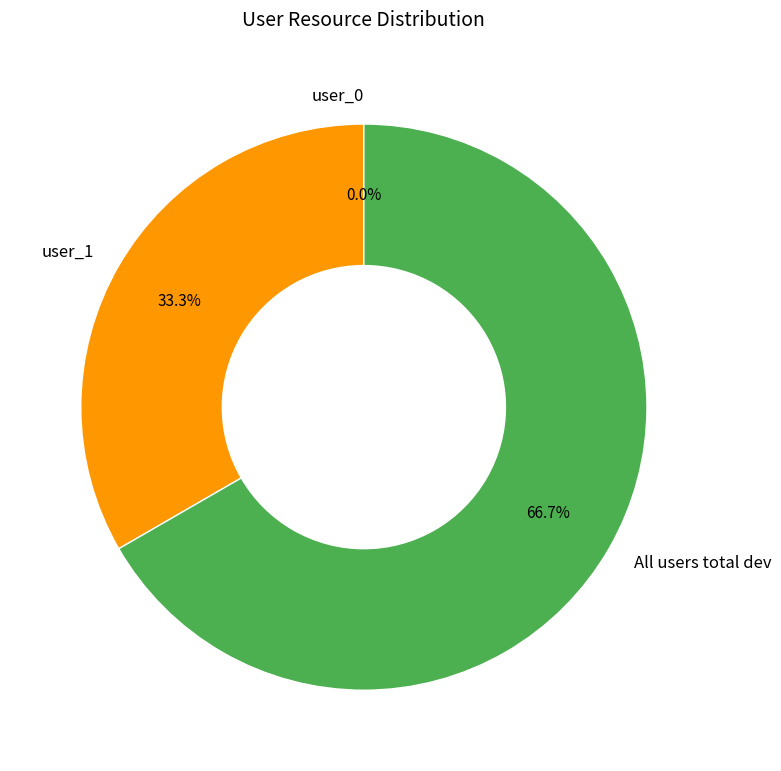

Which category has the biggest portion of the pie?

All users total dev